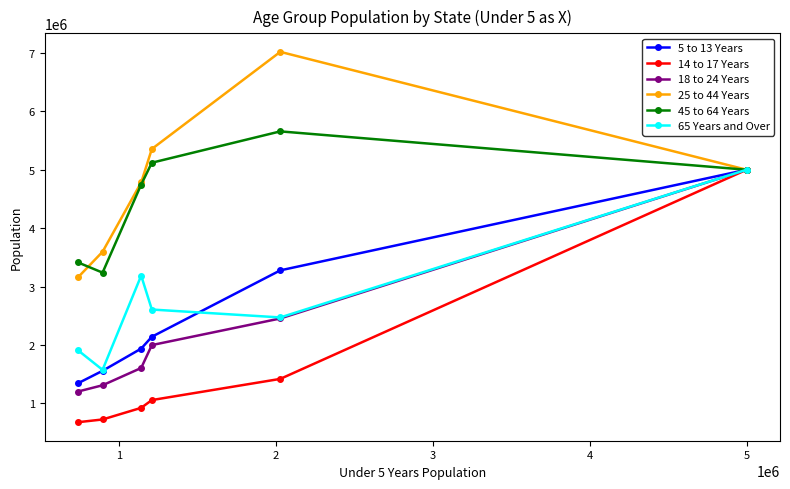

What is the minimum value for 14 to 17 Years?

679201